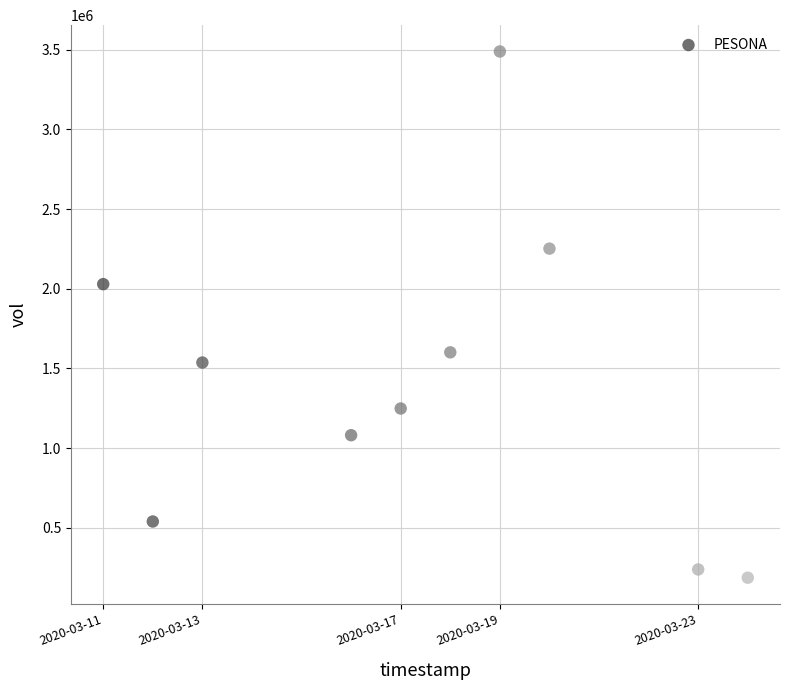

What Y value in the scatter plot is closest to 1837350?

2028600